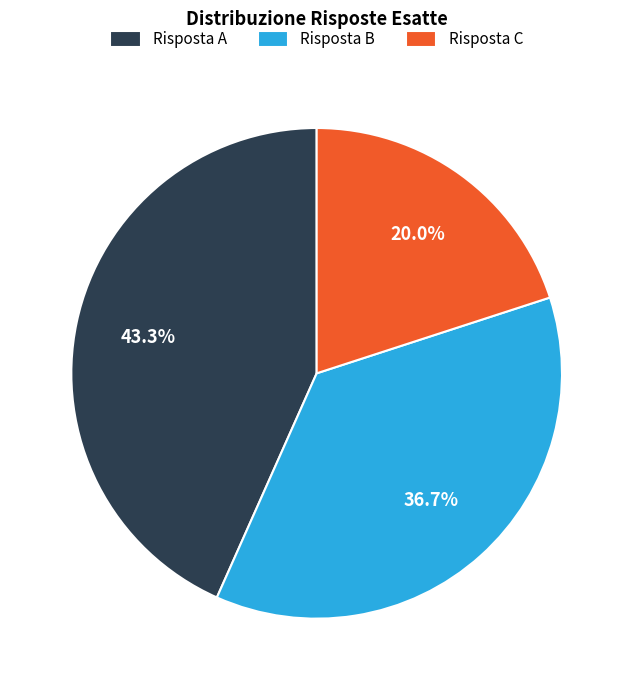

Which category has the biggest portion of the pie?

Risposta A